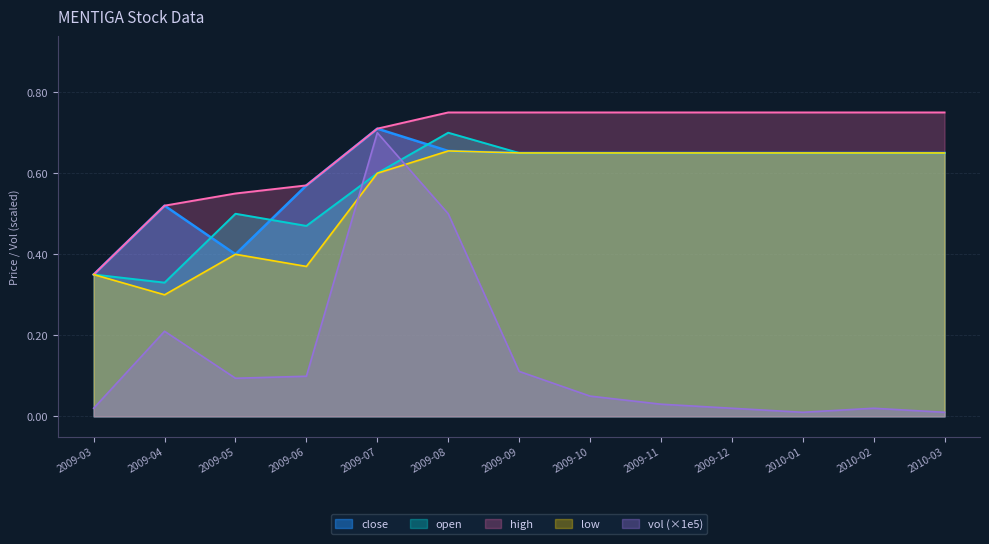

Read the close value at 2009-04.

0.5